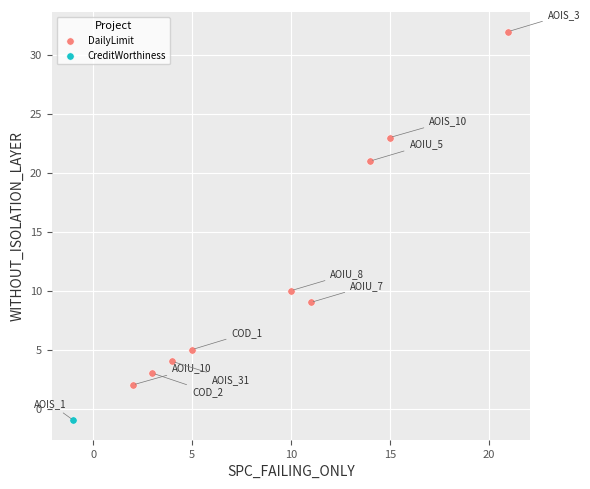

What are all the series names shown in the legend?

DailyLimit, CreditWorthiness